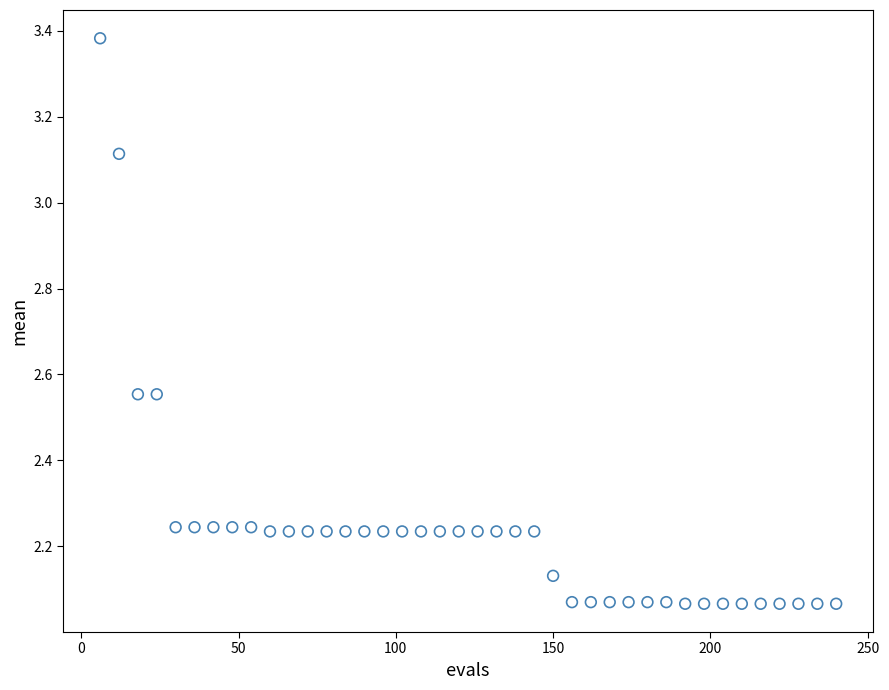

What is the range of Y values (max minus min)?

1.3